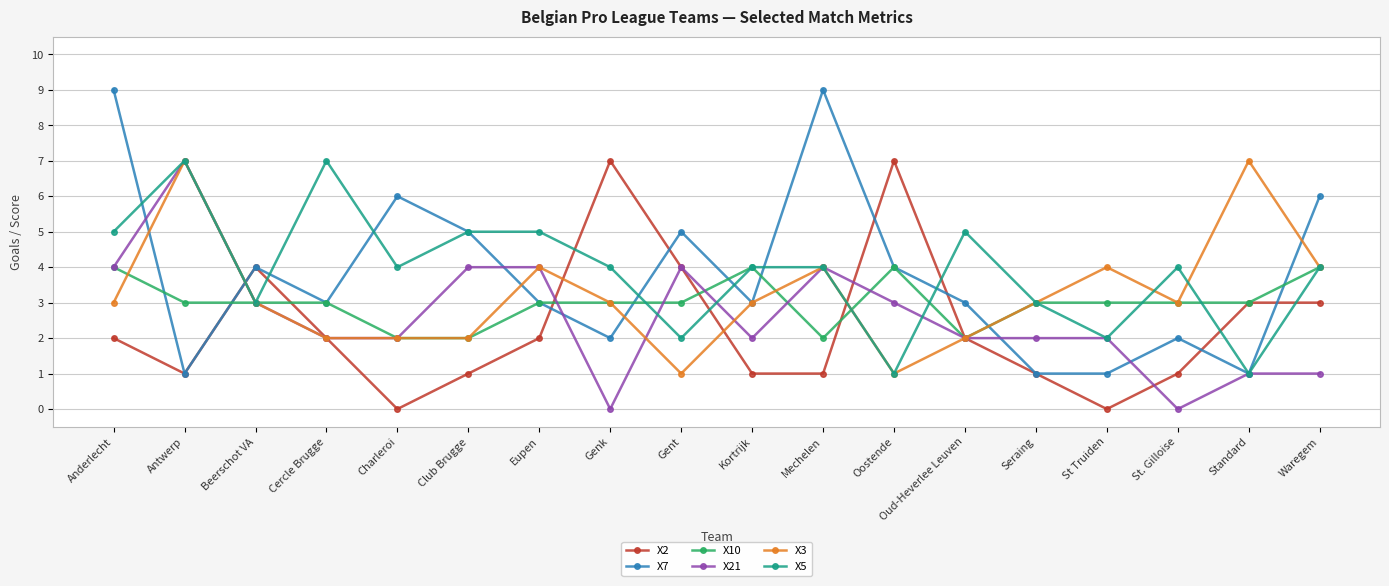

Does the chart have visible grid lines?

Yes